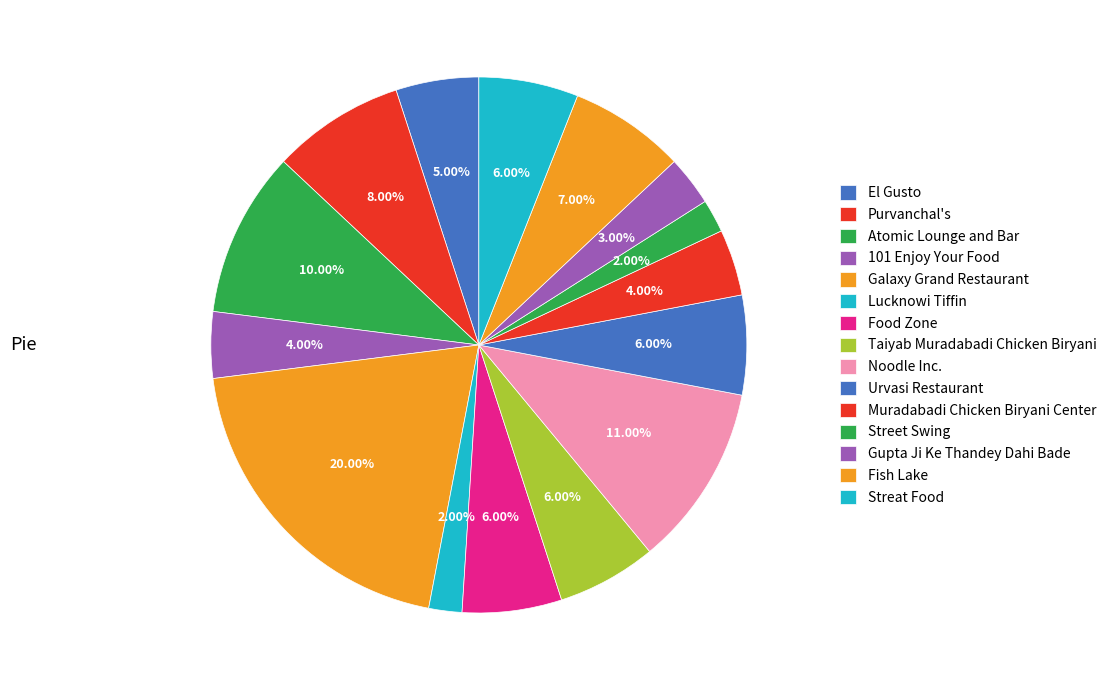

Does Noodle Inc. represent more than half of the total?

No